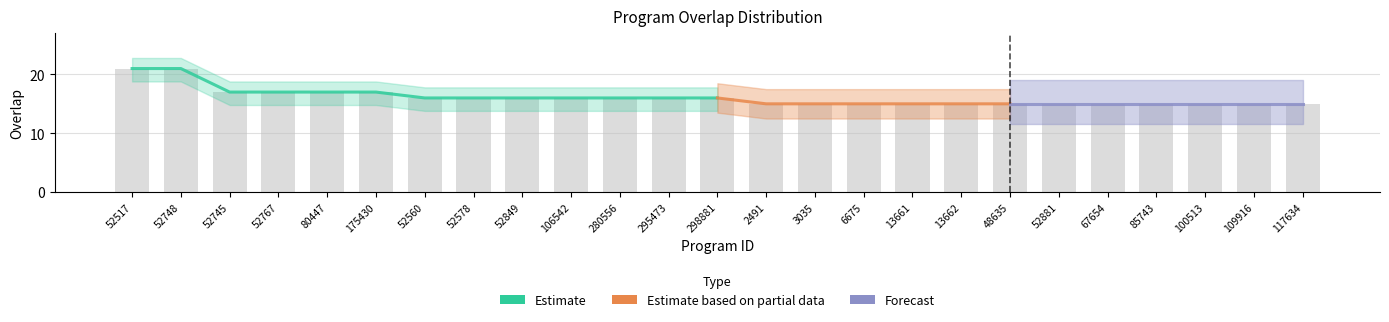

What is the sum of all values?

402